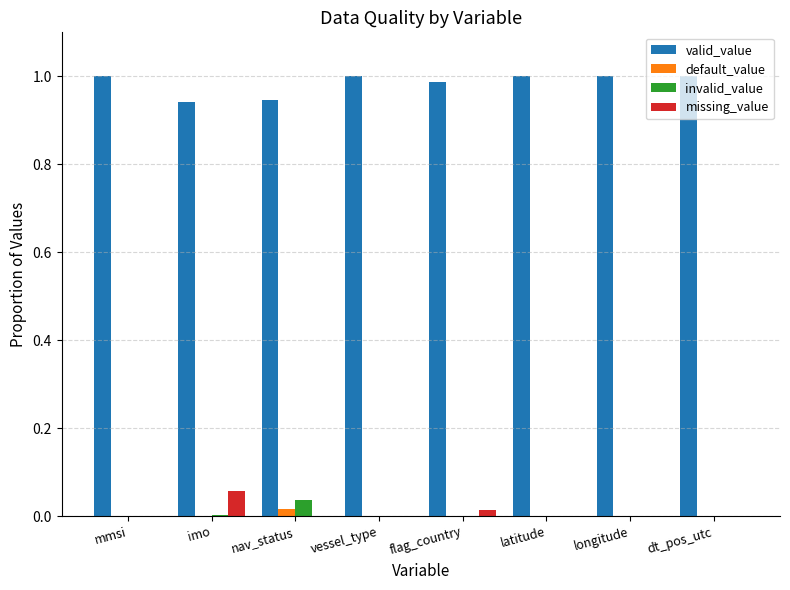

How many groups of bars are there?

8